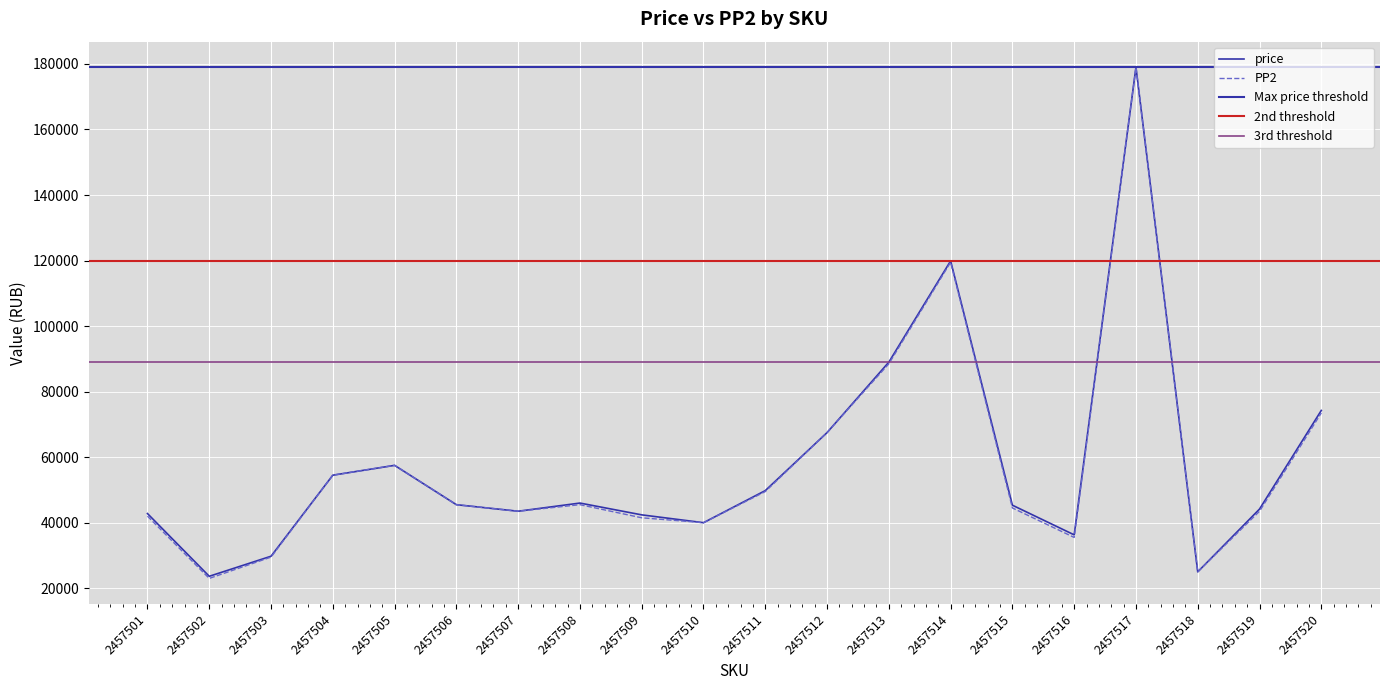

Reading right to left, transcribe all the data shown in this chart.

price: 2457520=74265	2457519=44164	2457518=25000	2457517=179000	2457516=36290	2457515=45342	2457514=119897	2457513=88998	2457512=67500	2457511=49794	2457510=40000	2457509=42393	2457508=45996	2457507=43500	2457506=45500	2457505=57500	2457504=54500	2457503=29767	2457502=23647	2457501=42793
PP2: 2457520=73500	2457519=43500	2457518=25000	2457517=179000	2457516=35500	2457515=44500	2457514=119500	2457513=88500	2457512=67500	2457511=49500	2457510=40000	2457509=41500	2457508=45500	2457507=43500	2457506=45500	2457505=57500	2457504=54500	2457503=29500	2457502=23000	2457501=42000